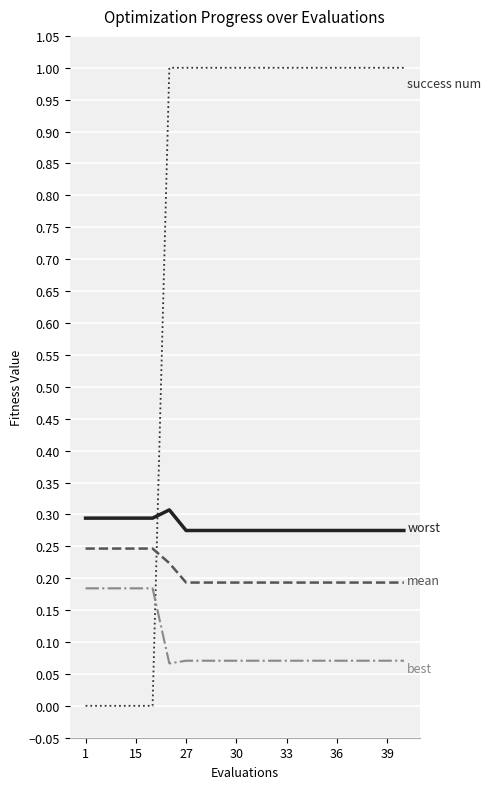

How many lines are shown in the chart?

4